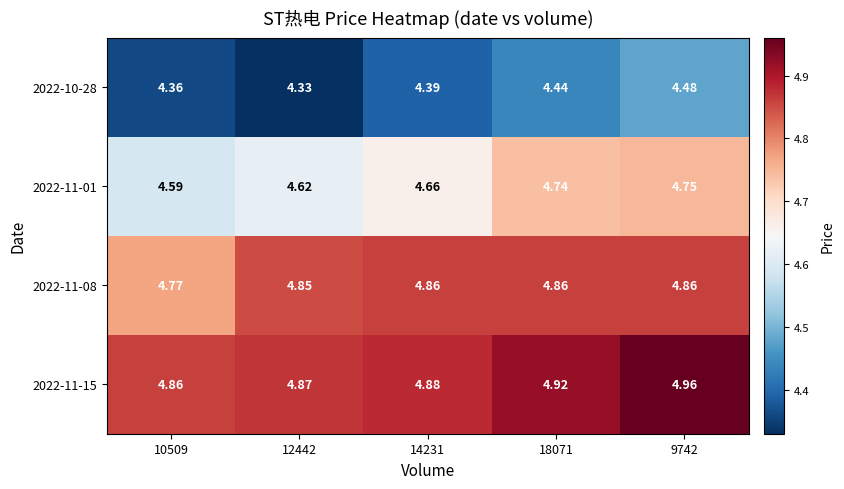

Is the value of 2022-11-15 at 14231 greater than the value of 2022-11-01 at 18071?

Yes